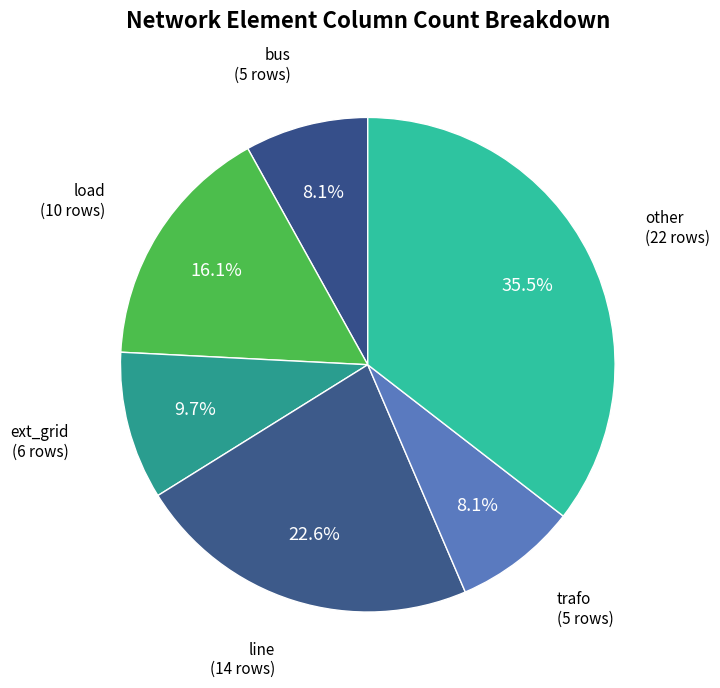

To the nearest percent, what portion does ext_grid represent?

10%